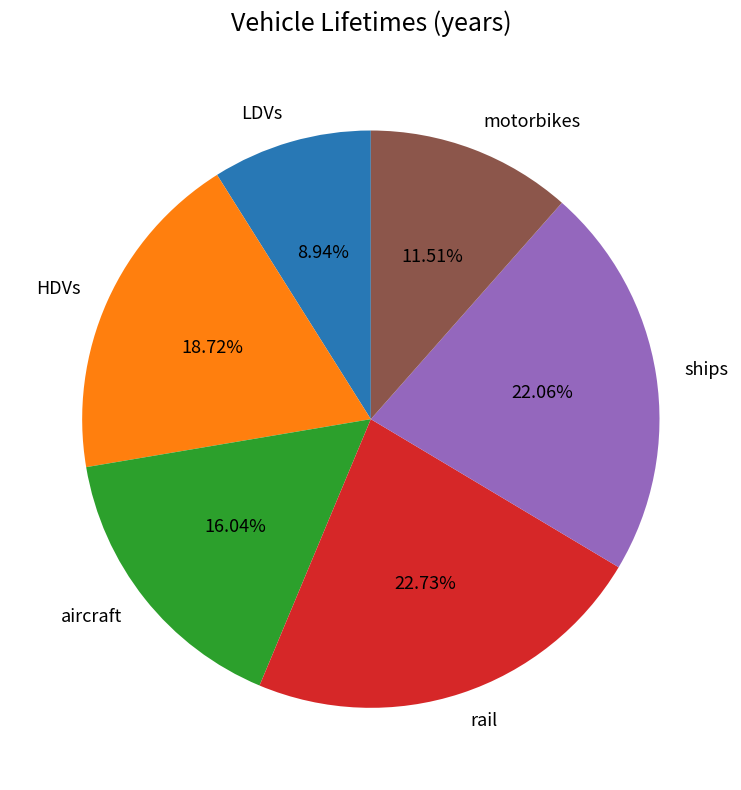

To the nearest percent, what portion does motorbikes represent?

12%